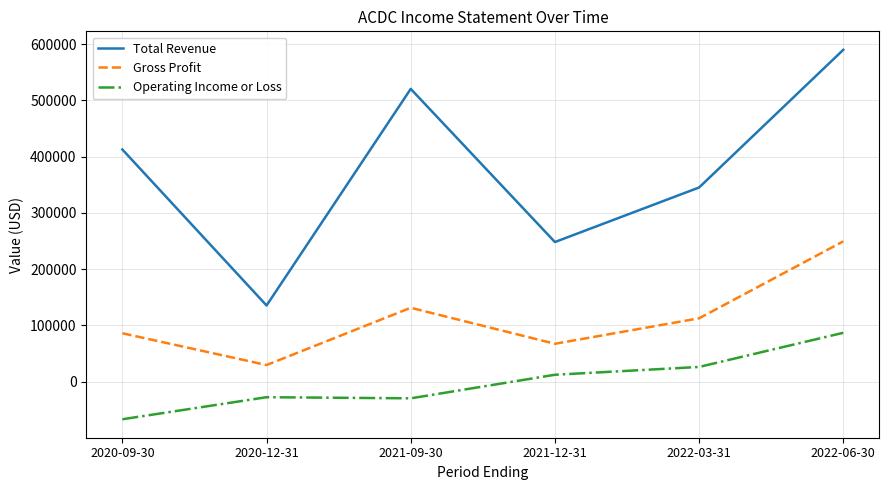

What is the spread (max minus min) of values at 2021-09-30?

550200